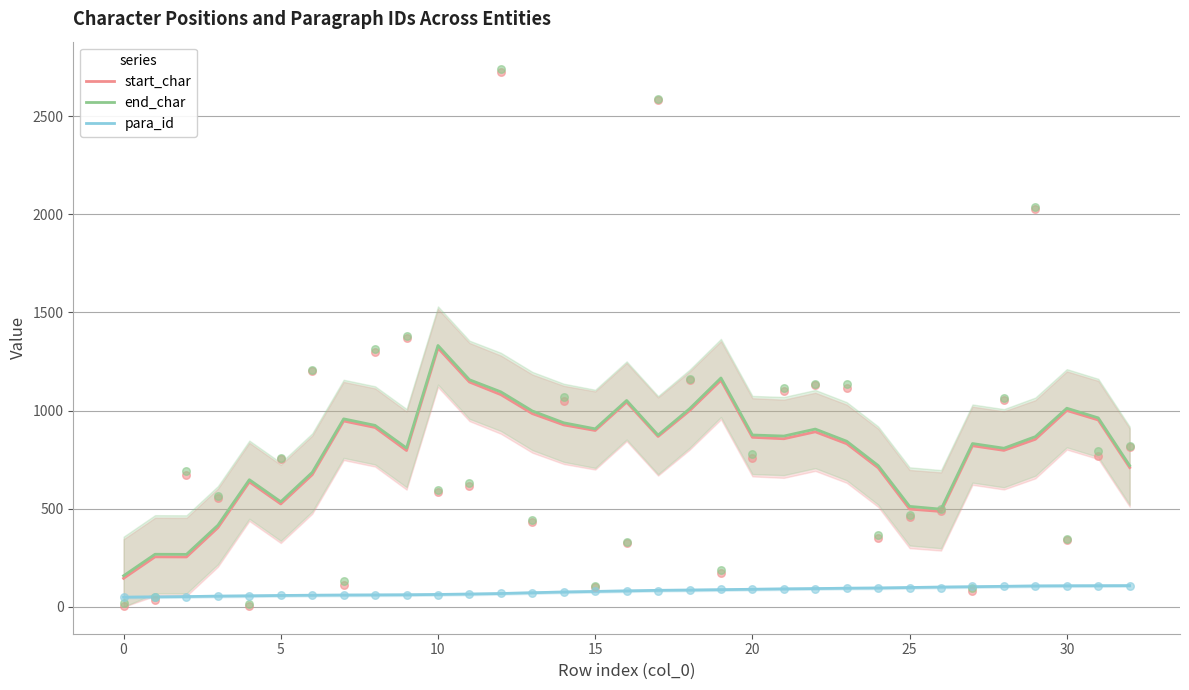

Which series has the largest total across all categories?

end_char